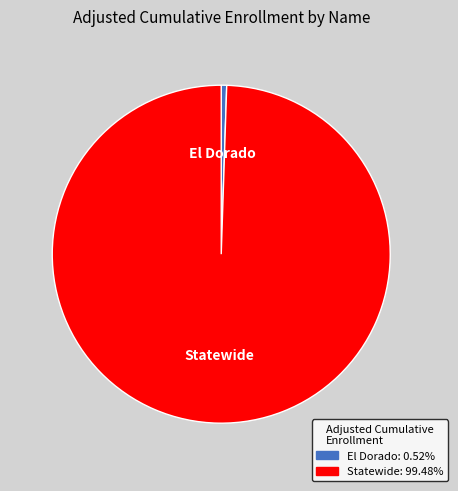

Does any single category account for the majority?

Yes